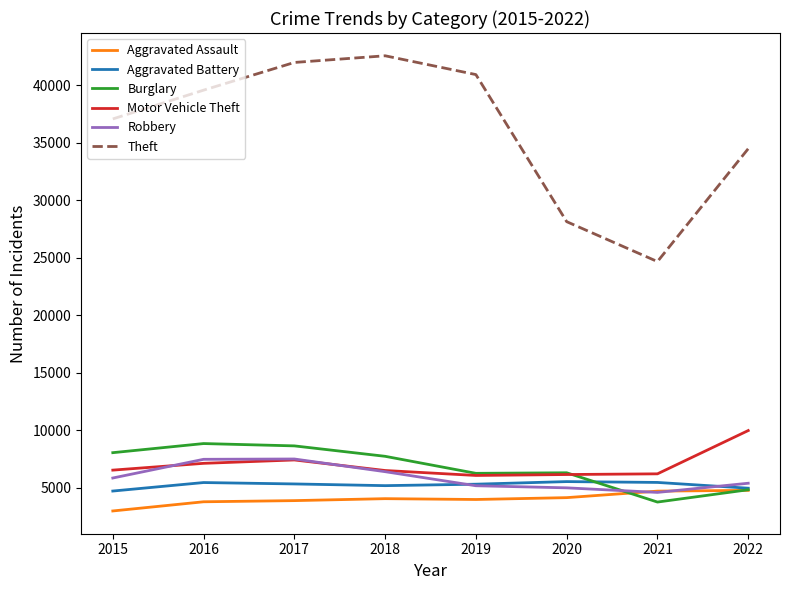

True or false: Aggravated Battery has more than 1 interior local peaks.

True